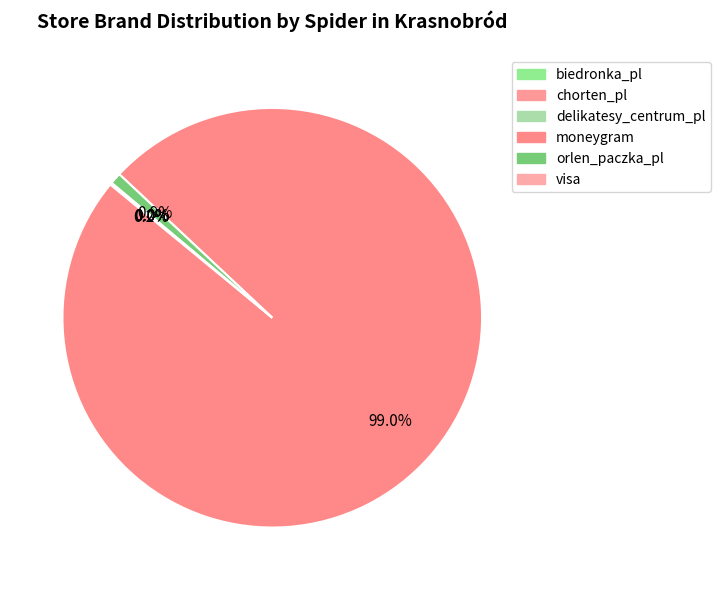

What is the smallest slice in the pie chart?

visa